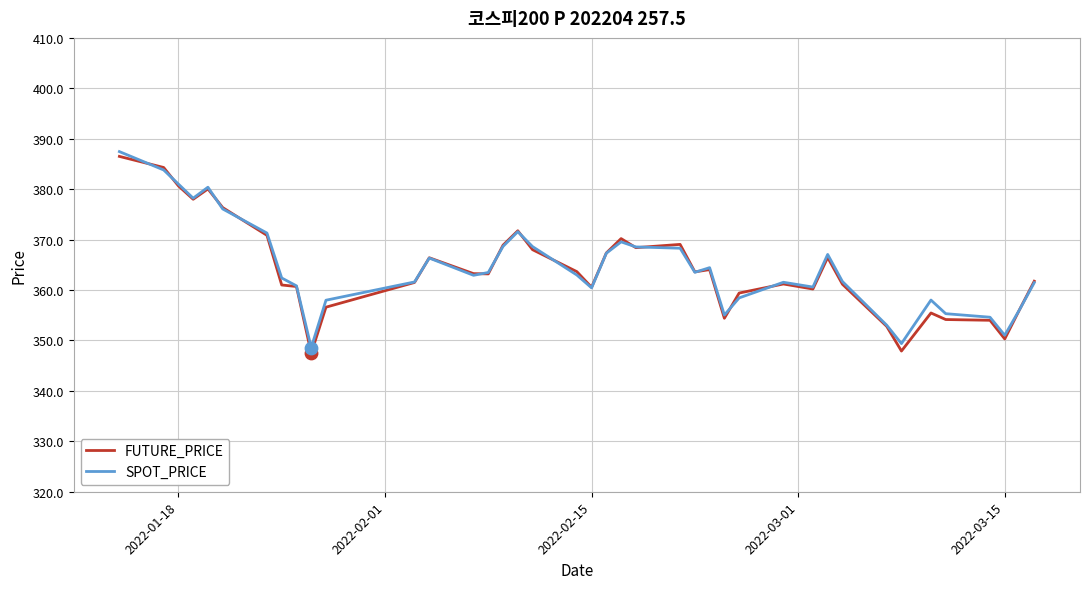

What is the highest value of the FUTURE_PRICE series?

386.5